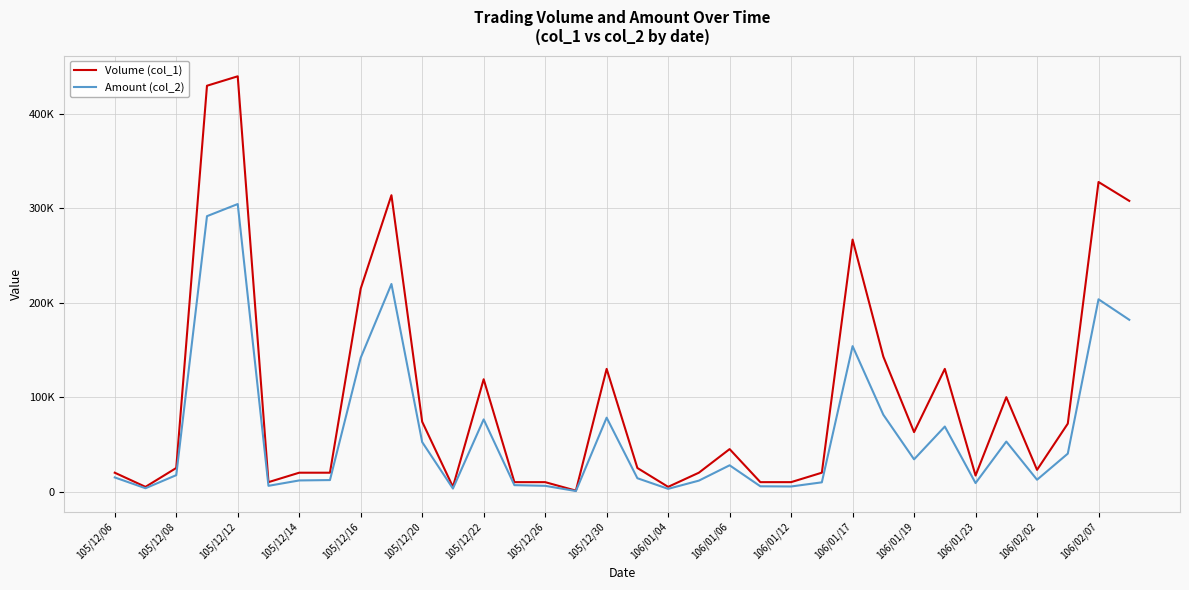

In Amount (col_2), how many points are higher than both neighbors (excluding endpoints)?

9